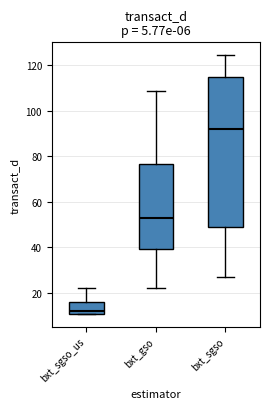

Reading left to right, transcribe this box plot: for each box, give where its median line is, the range the box spans, and where its two whiskers end, as read against the y-axis. The values are not printed on the chart, so give them approximately, as read against the axis.

bxt_sgso_us: median 12, box 10 to 16, whiskers 10 to 22
bxt_gso: median 52, box 40 to 76, whiskers 22 to 108
bxt_sgso: median 92, box 50 to 114, whiskers 26 to 124